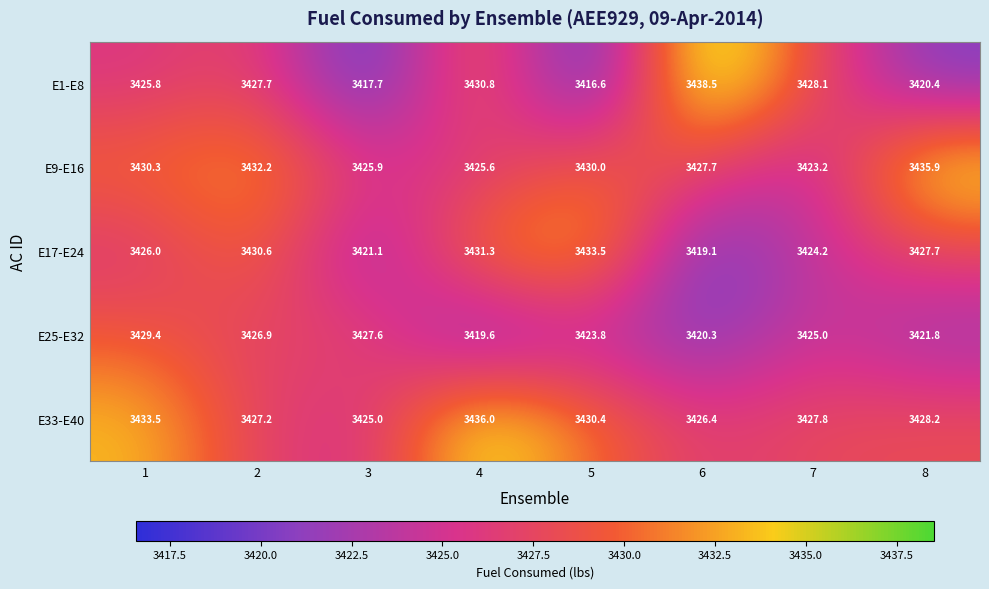

Which series has the largest total across all categories?

E33-E40